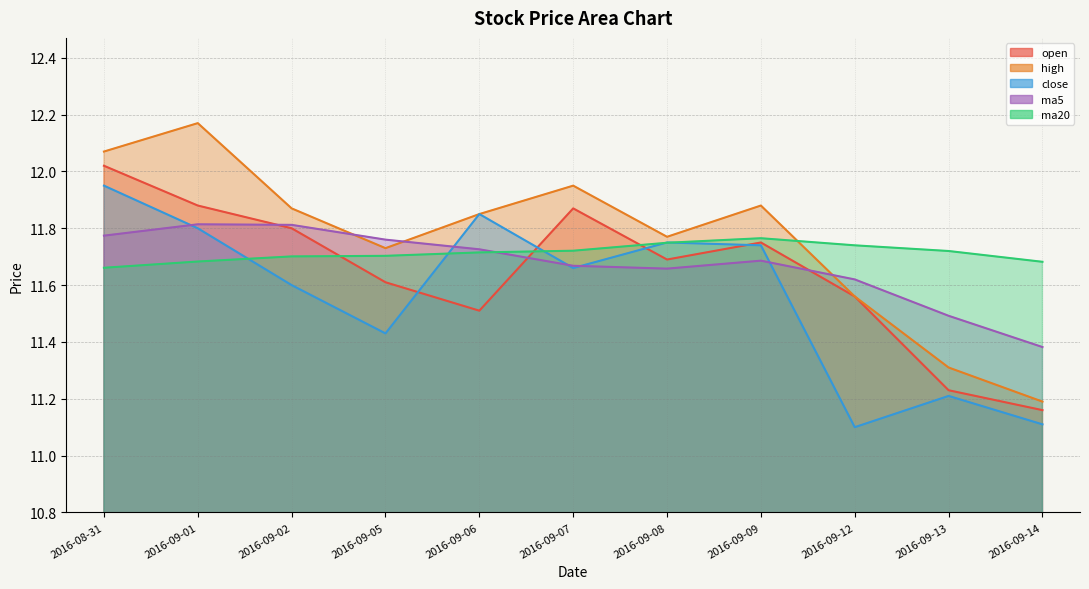

True or false: ma20 has more than 2 interior local peaks.

False